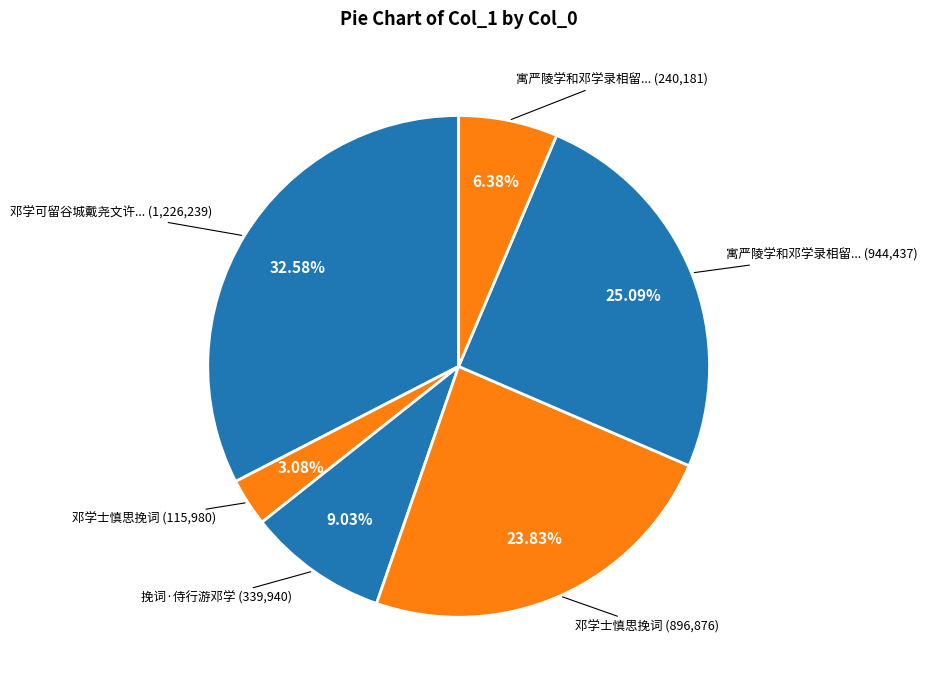

How many segments does this pie chart have?

6